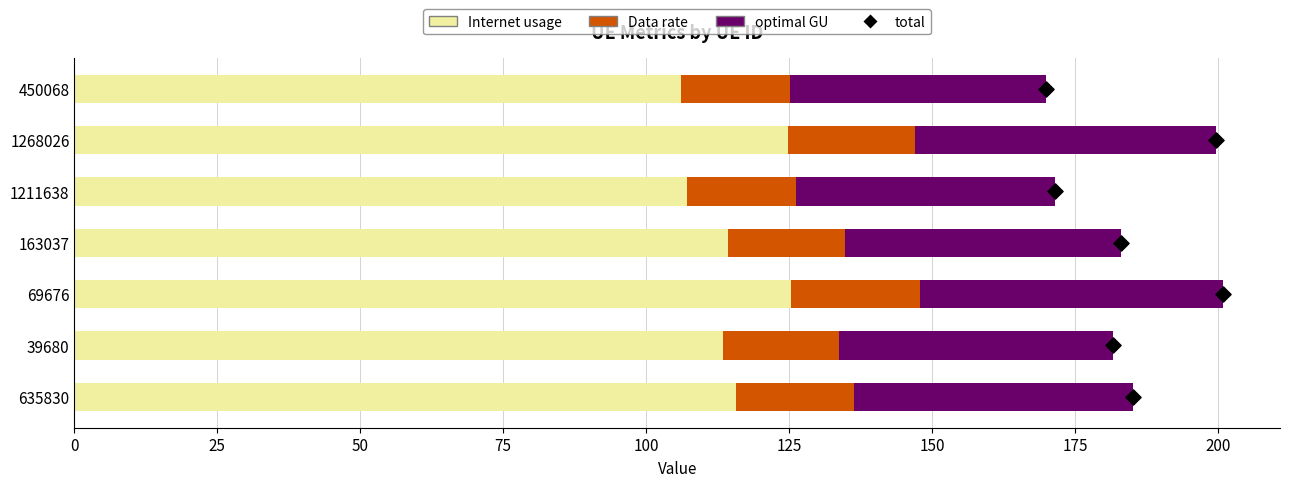

Which series contains the highest Y value?

Internet usage